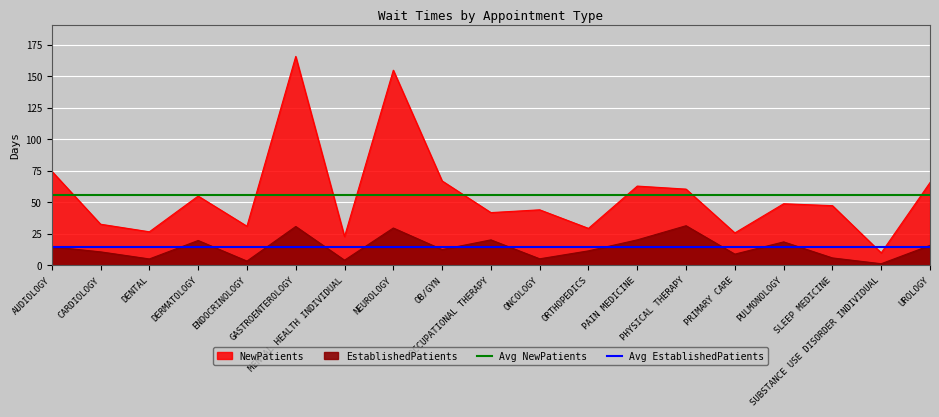

Which series has the largest total across all categories?

Avg NewPatients